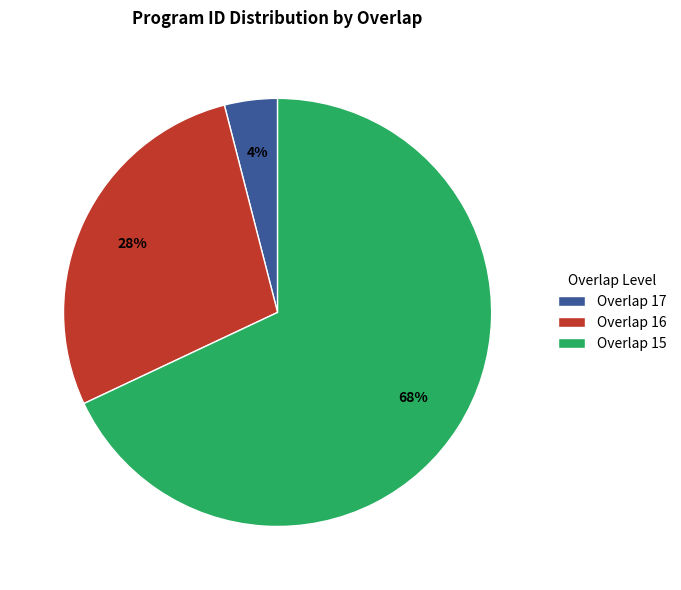

Which has a higher value, Overlap 16 or Overlap 17?

Overlap 16